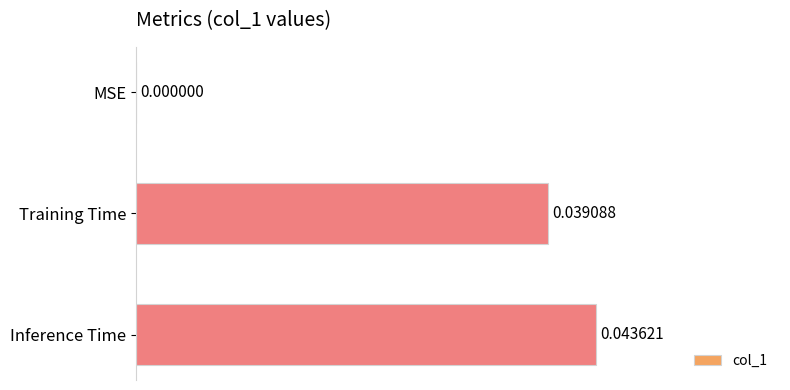

Which category has the highest value across all series?

Inference Time